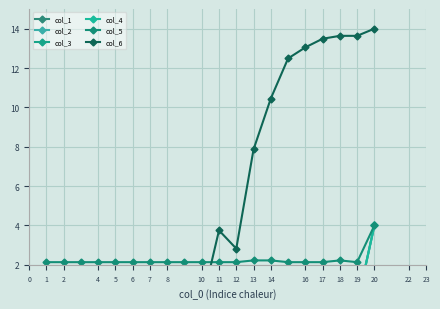

How many data points in col_2 are above 0?

1